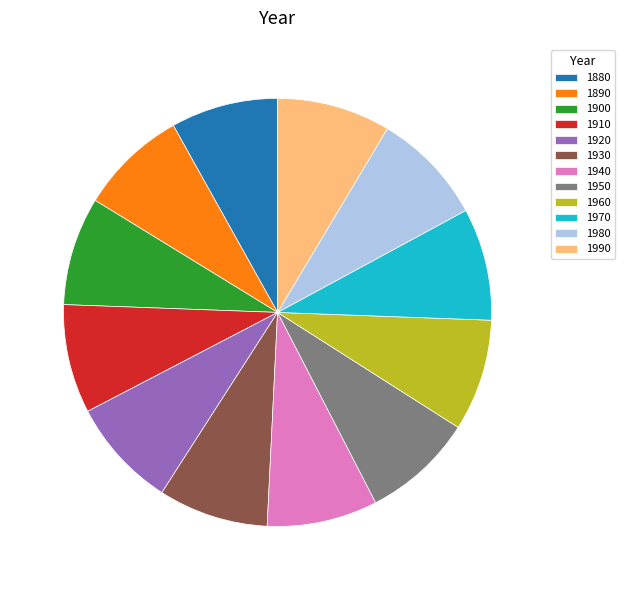

How many segments does this pie chart have?

12